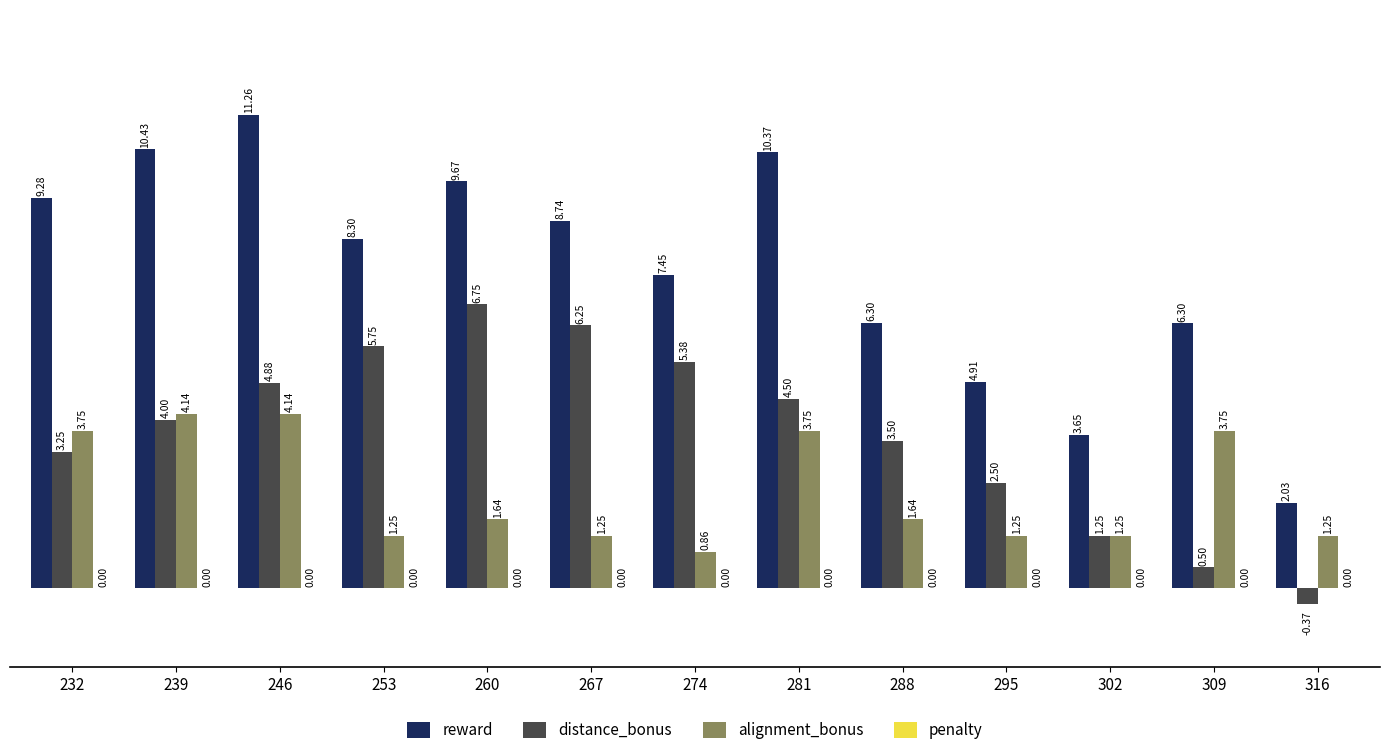

The value of alignment_bonus at 260 is 0.6. True or false?

False